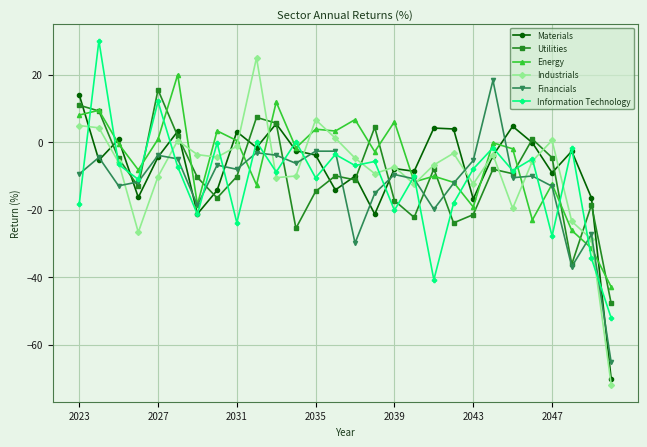

What is the value of the Utilities point at the 18th from the left?

-22.3